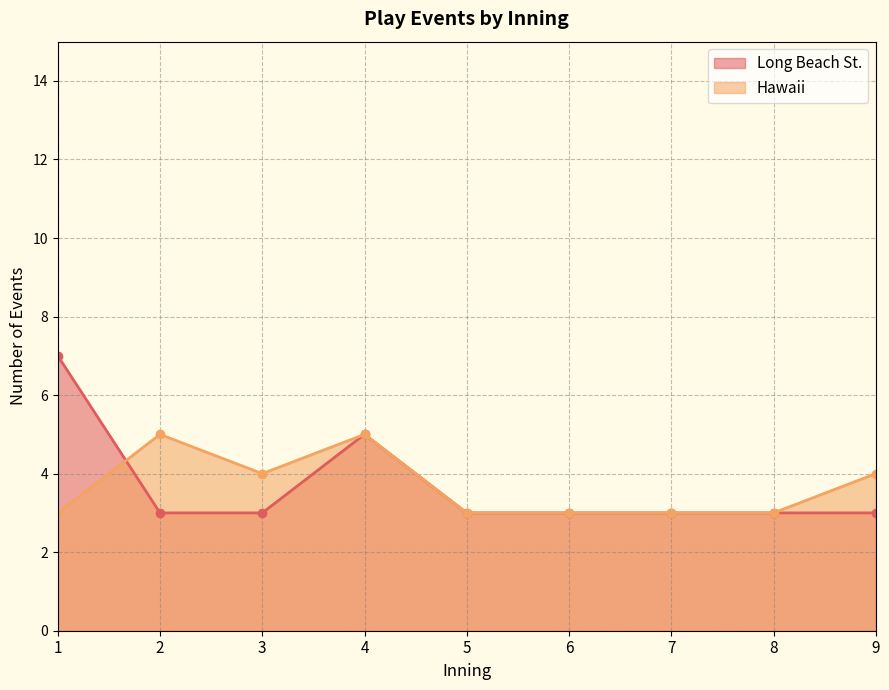

What is the approximate value of Long Beach St. at 7?

3